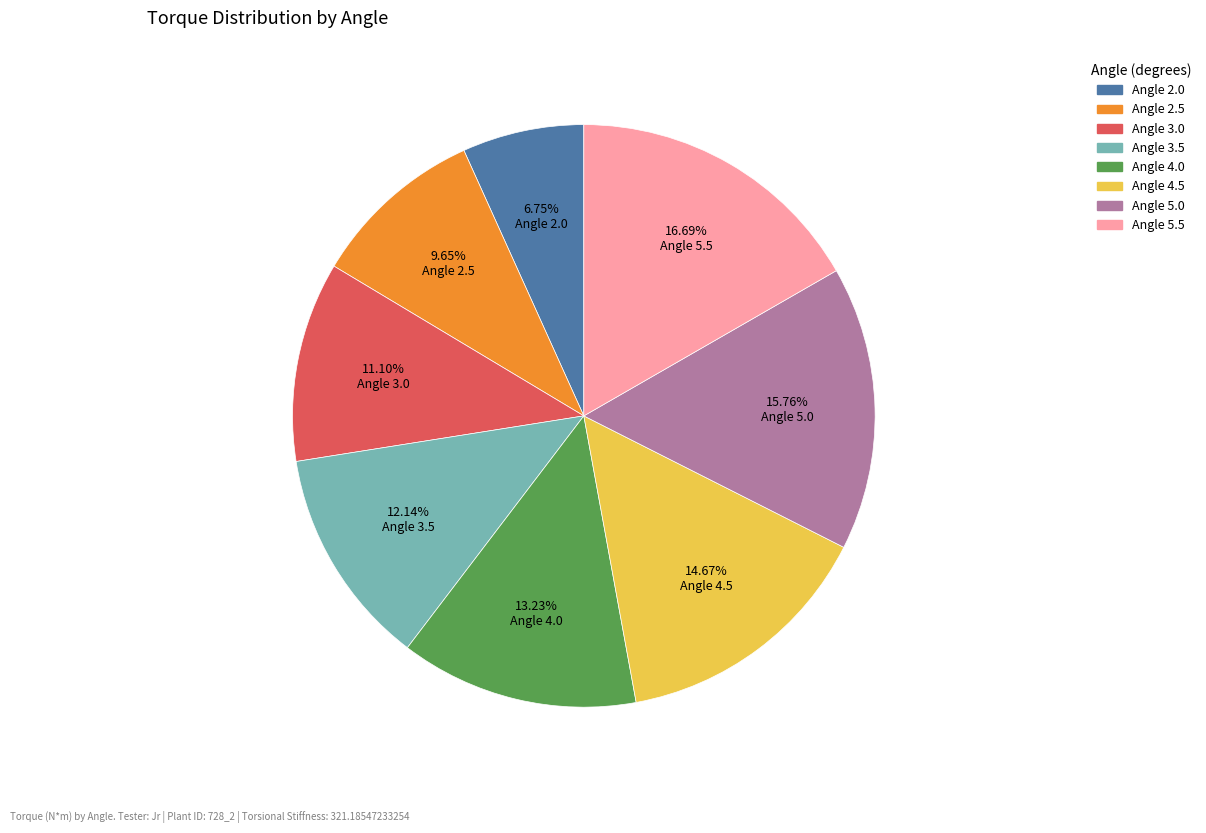

Is it true that Angle 2.0 is 7% of the pie?

True